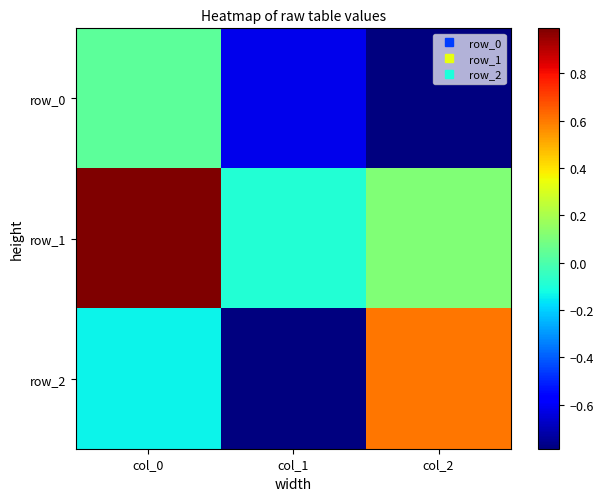

How many values in row_1 are below zero?

1